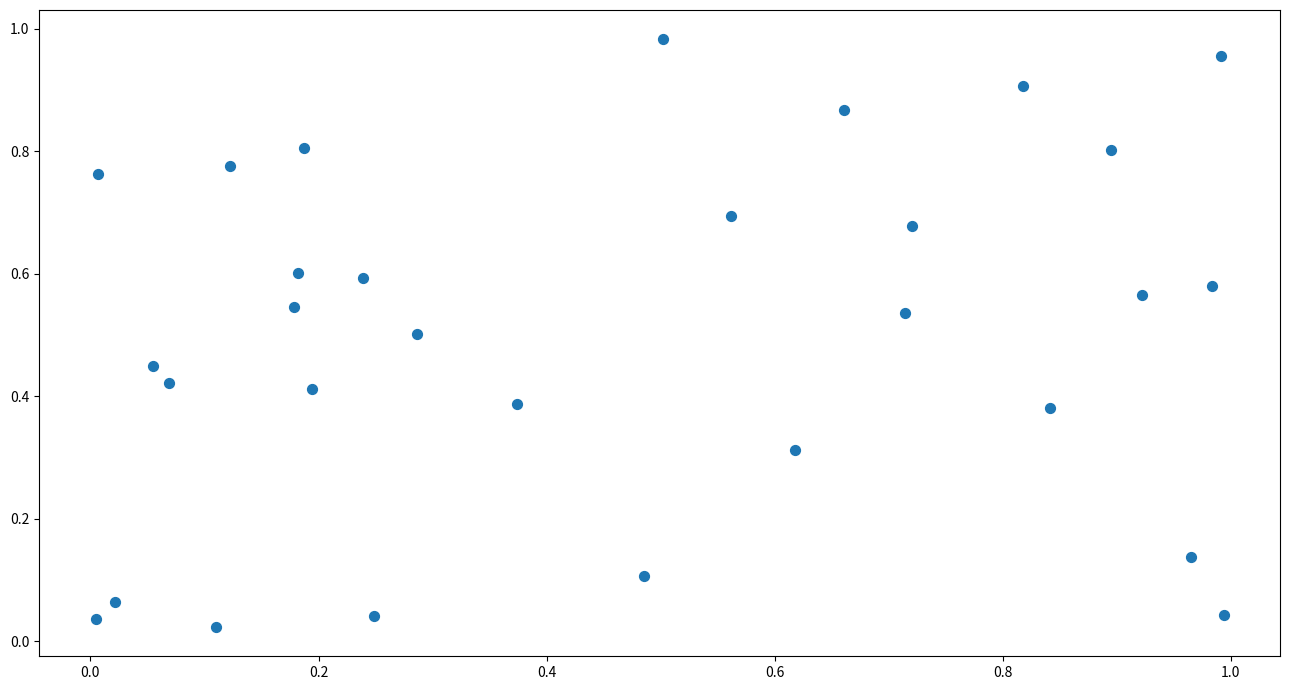

How many points are shown in the scatter plot?

30